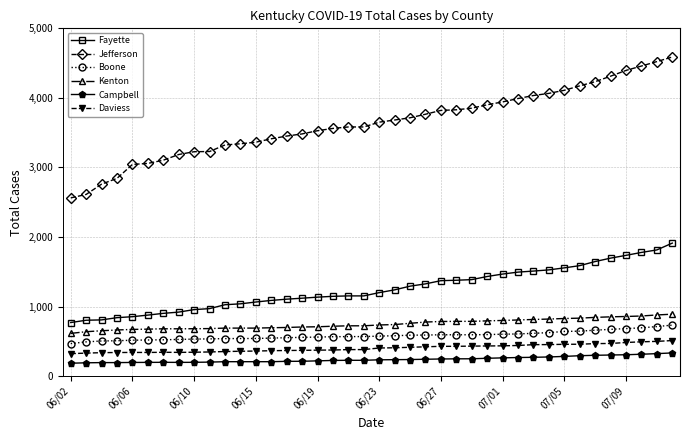

What is the minimum value for Boone?

467